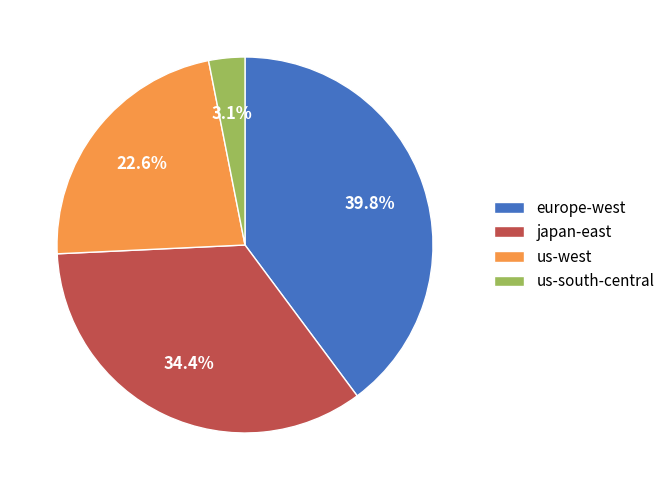

Rank the categories by value from highest to lowest.

europe-west, japan-east, us-west, us-south-central